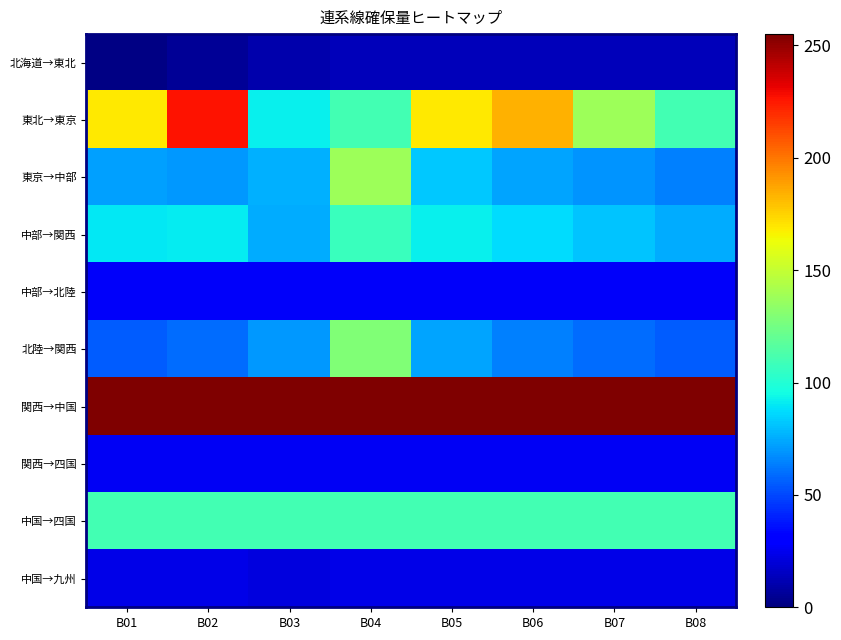

Which label corresponds to the smallest value in the chart?

B01